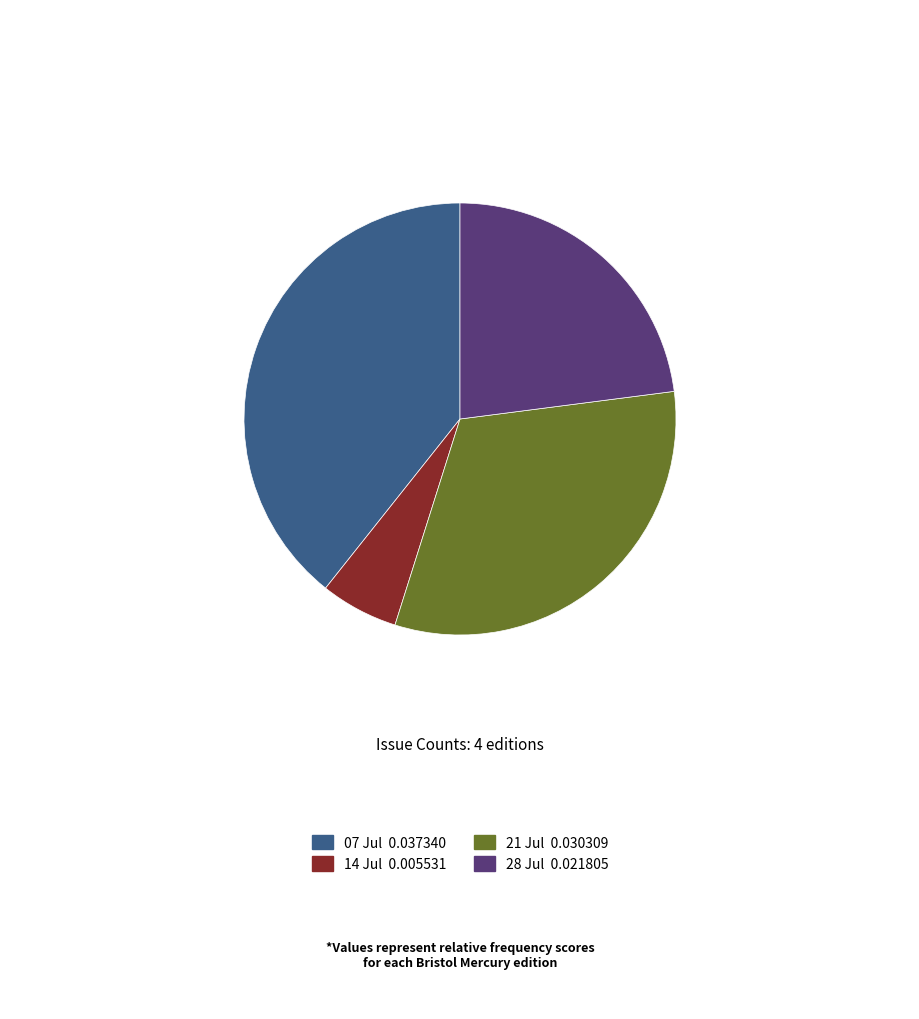

Is there a majority slice in this chart?

No